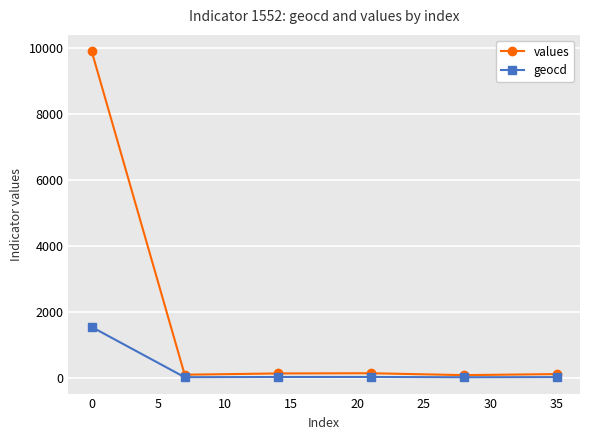

Rank the series by their maximum value, from lowest to highest.

geocd, values